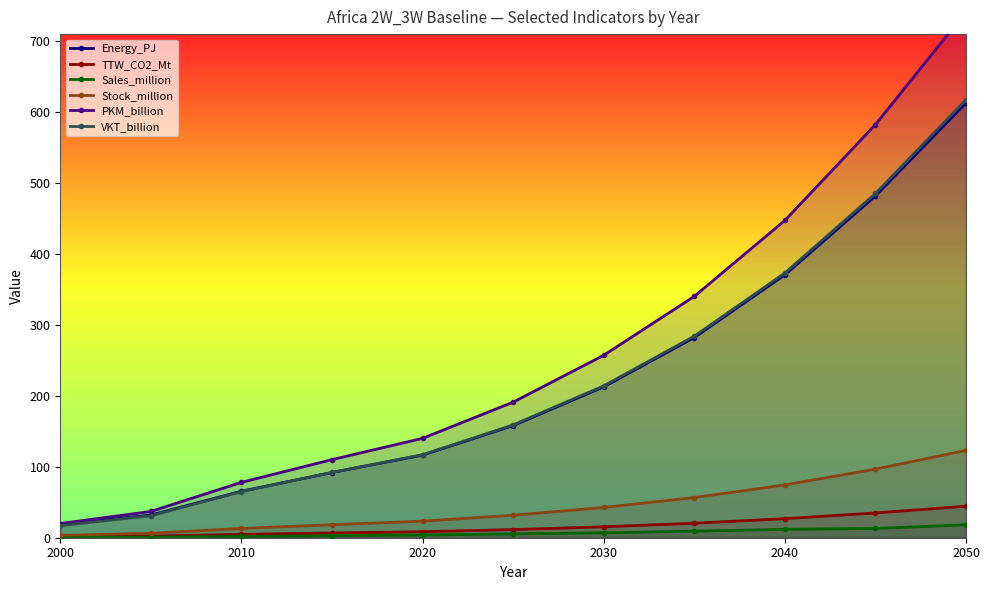

What is the difference between the maximum and minimum values in the TTW_CO2_Mt series?

43.0